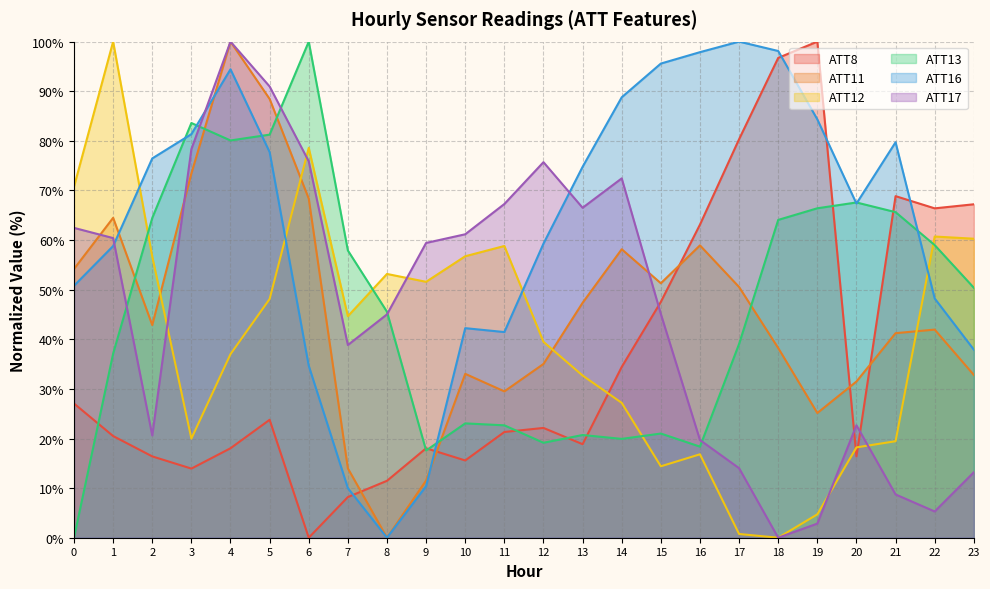

Where does the ATT16 series first go above 74?

2